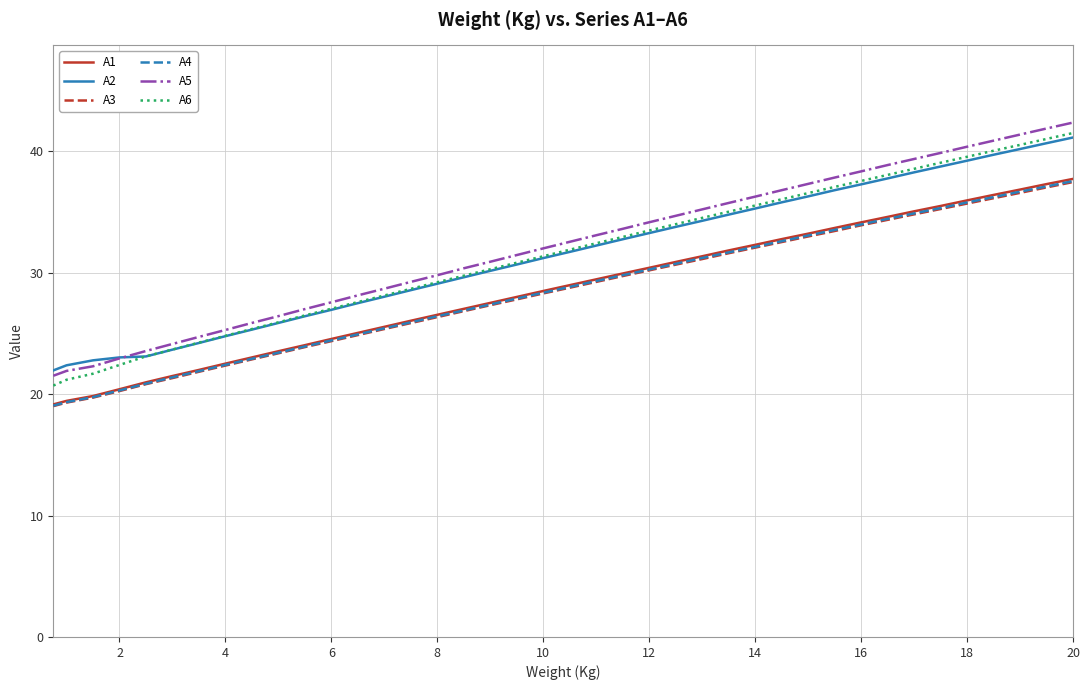

True or false: A1 and A2 intersect in this chart.

False